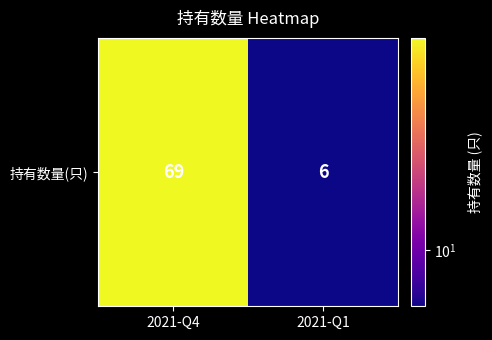

What is the sum of the values at 2021-Q4 and 2021-Q1?

75